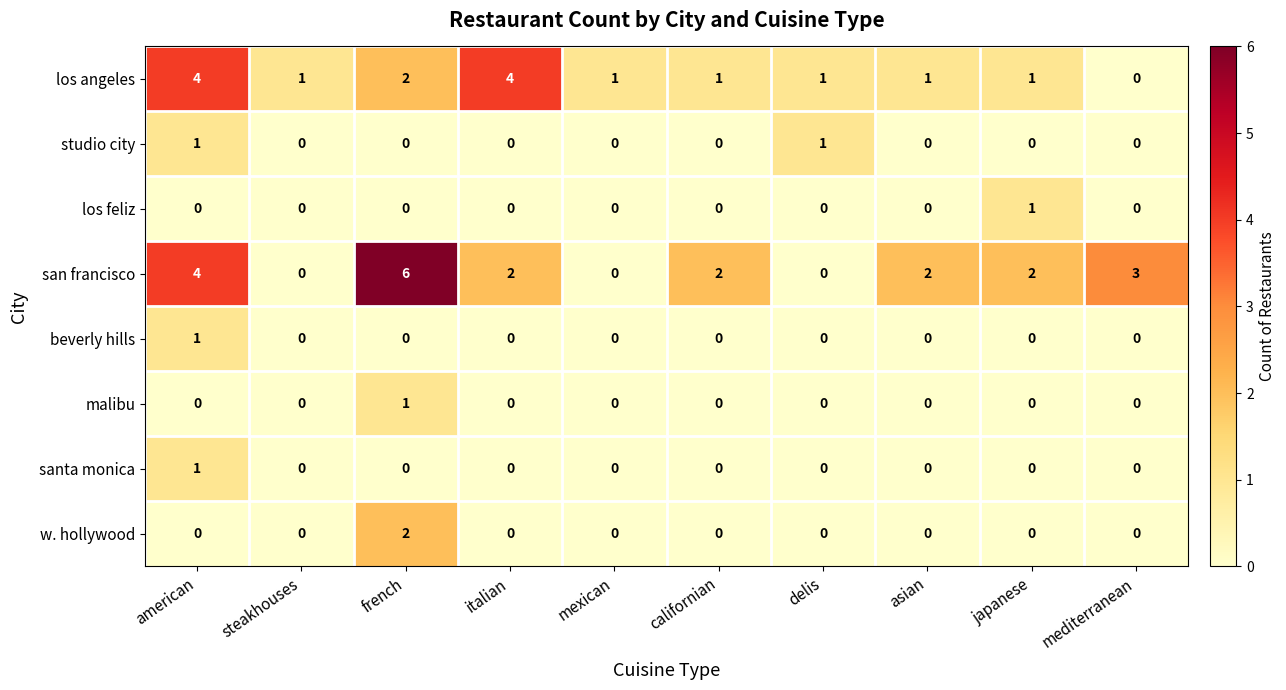

The value of los feliz at italian is 1. True or false?

False